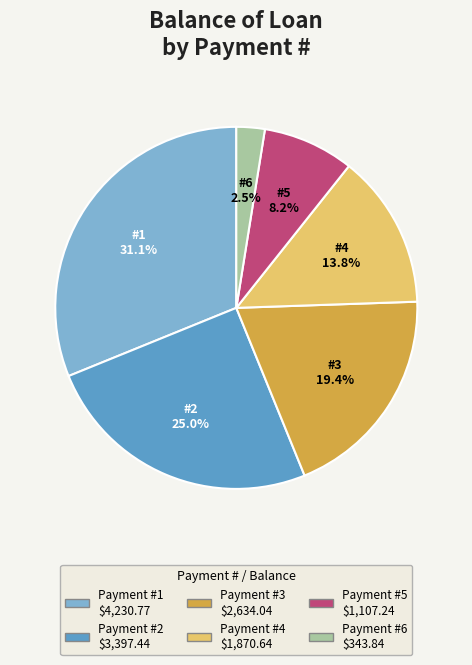

Is there any slice that represents more than half of the pie?

No